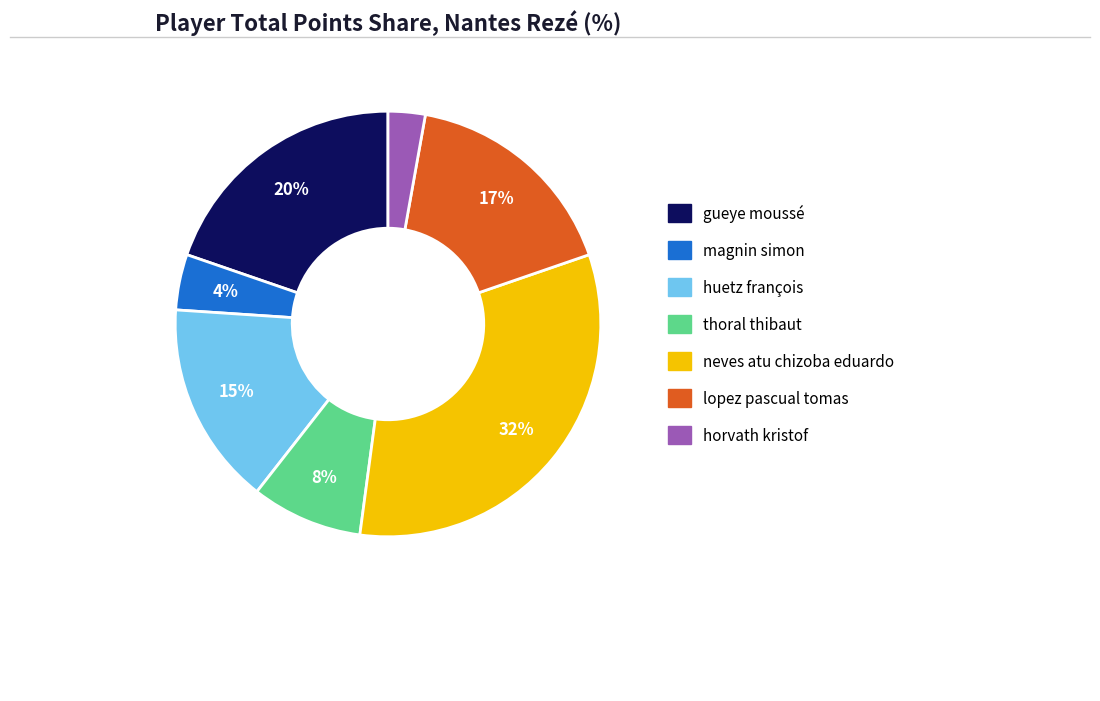

Do magnin simon and lopez pascual tomas together represent more than half of the pie?

No